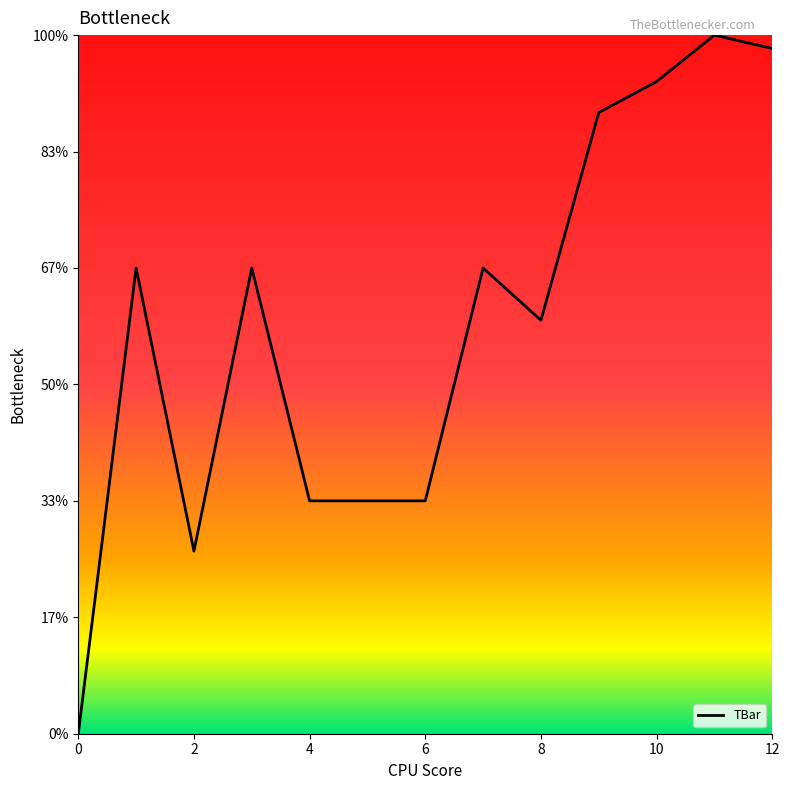

Rank the categories by value from lowest to highest.

0, 2, 4, 5, 6, 8, 1, 3, 7, 9, 10, 12, 11